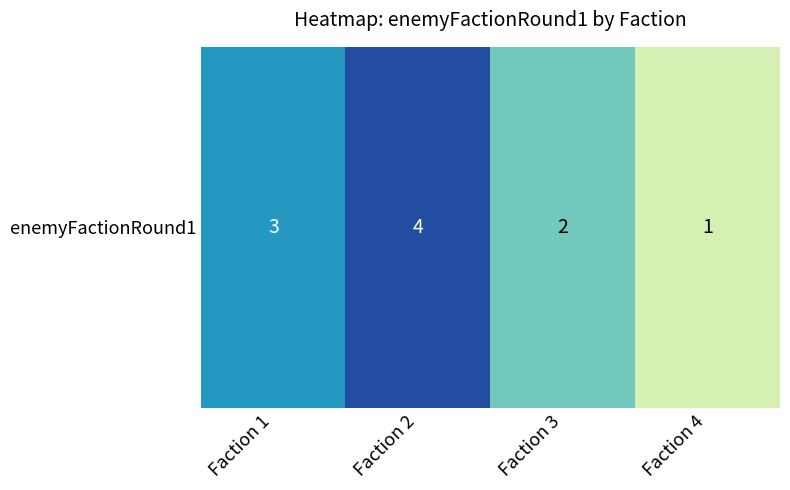

What is the smallest value displayed?

1